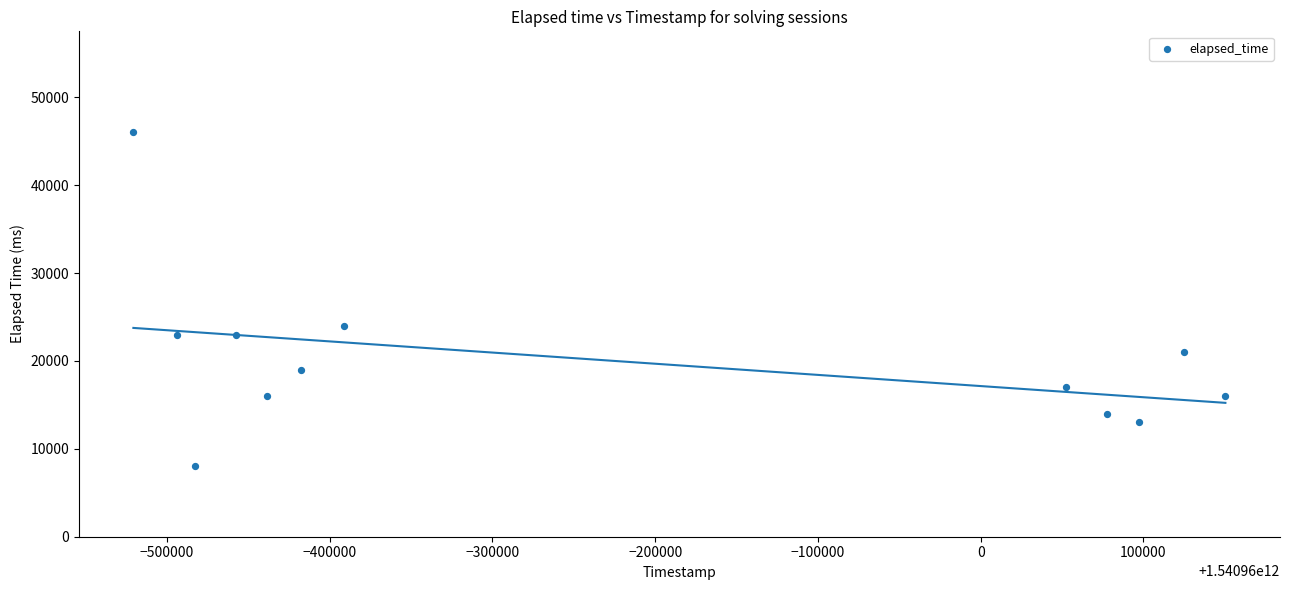

What Y value in the scatter plot is closest to 27000?

24000